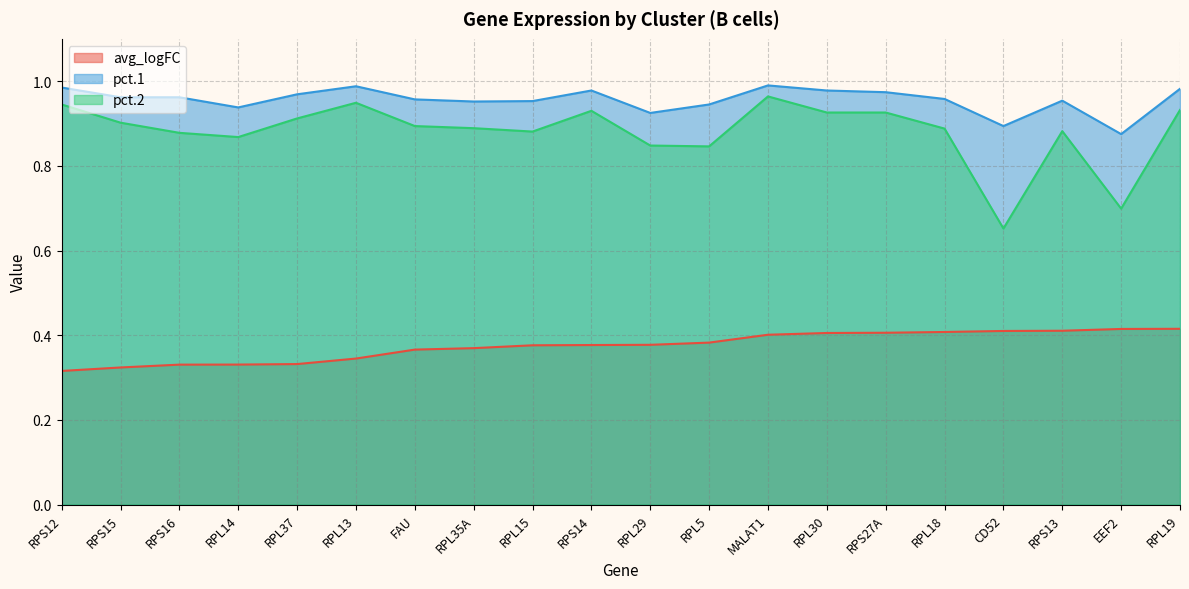

Is it true that pct.1 equals 1.0 at RPS15?

True